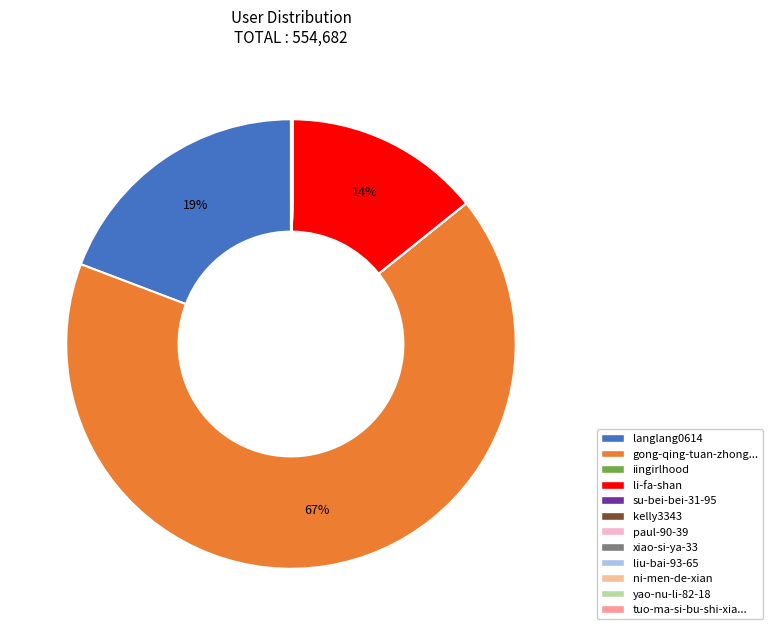

Is there any slice that represents more than half of the pie?

Yes